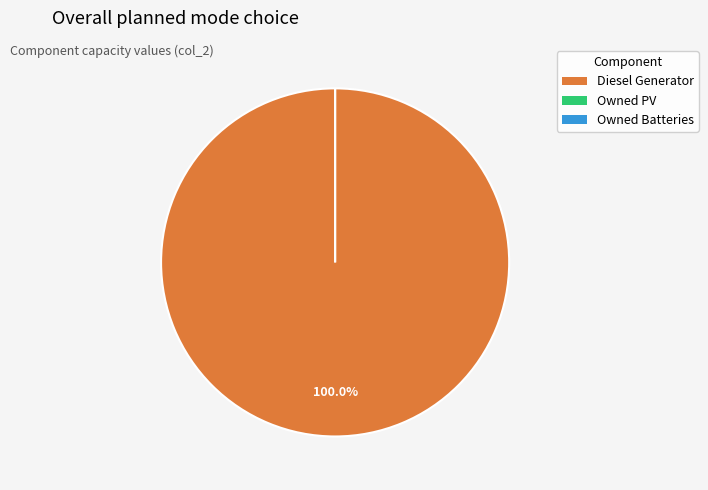

Which category accounts for the majority?

Diesel Generator